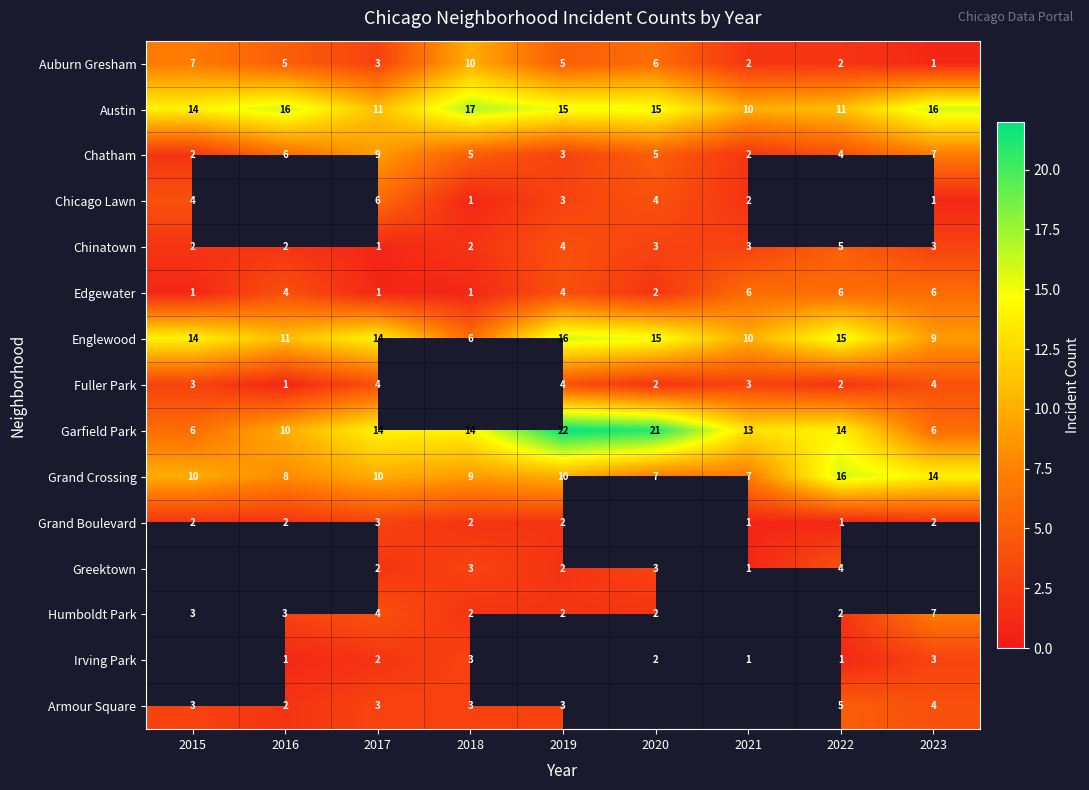

At which category is the sum across all series the highest?

2017